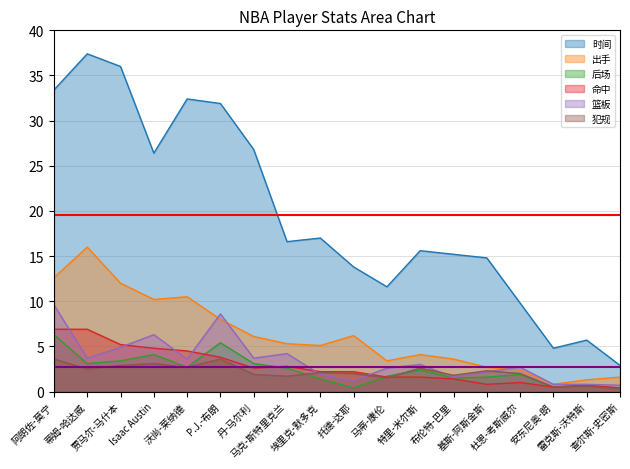

Which series has the widest spread of values?

时间